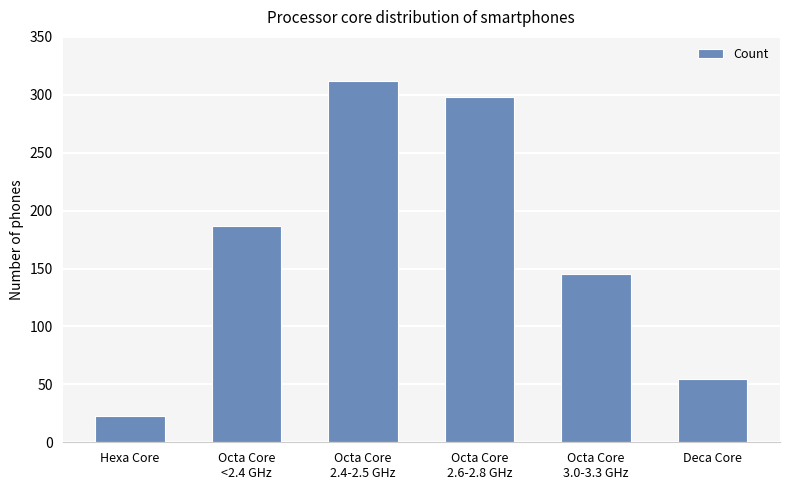

Between Octa Core
3.0-3.3 GHz and Deca Core, which is larger?

Octa Core
3.0-3.3 GHz